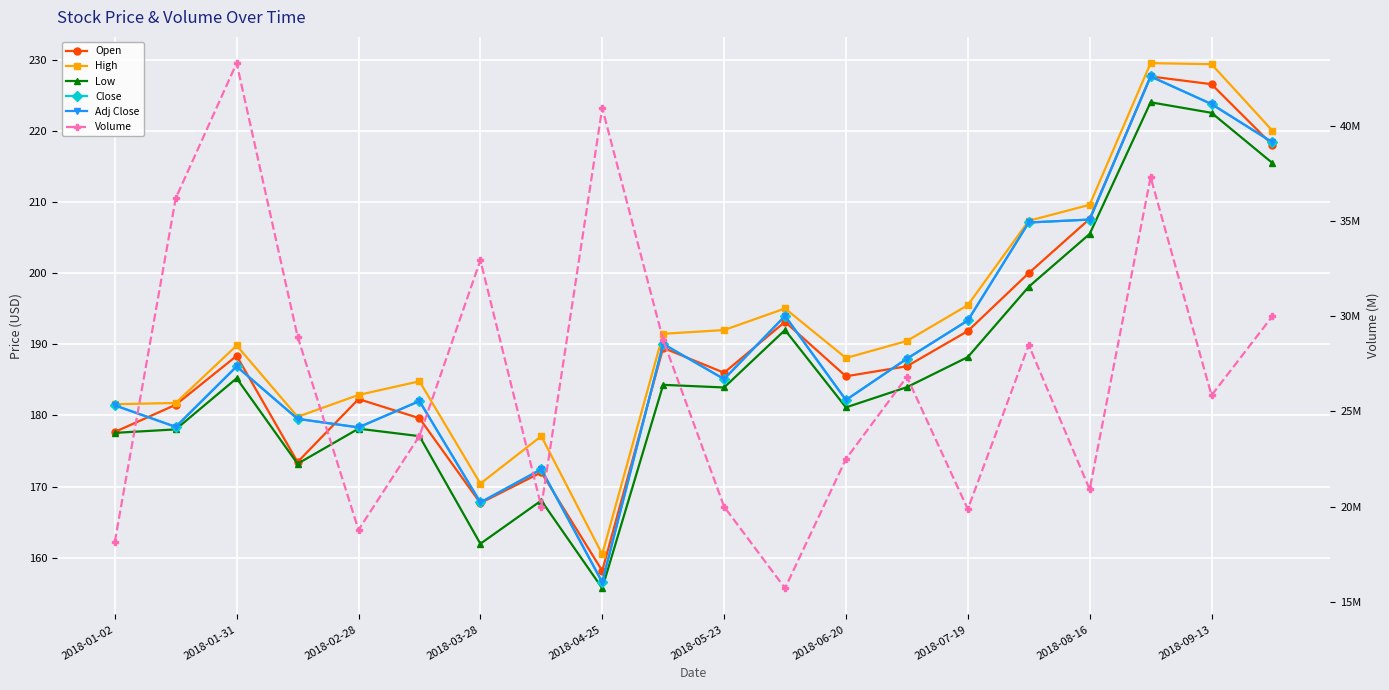

True or false: High and Volume intersect in this chart.

False